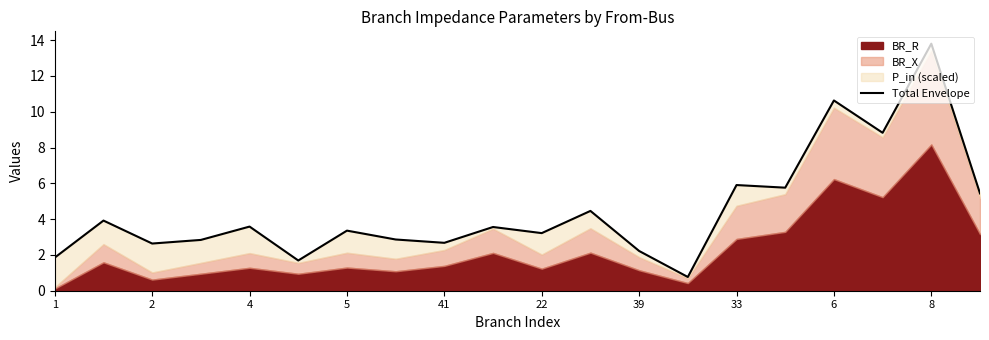

What is the label of the 16th point from the left?

15